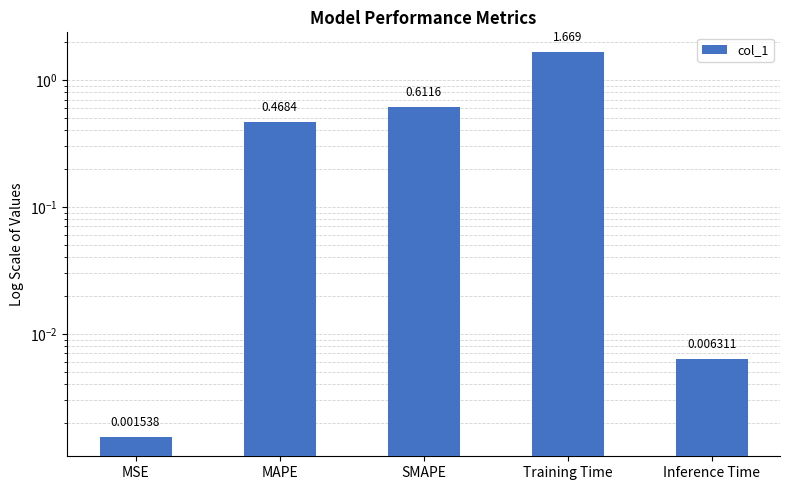

At which category does the chart reach its minimum across all series?

MSE